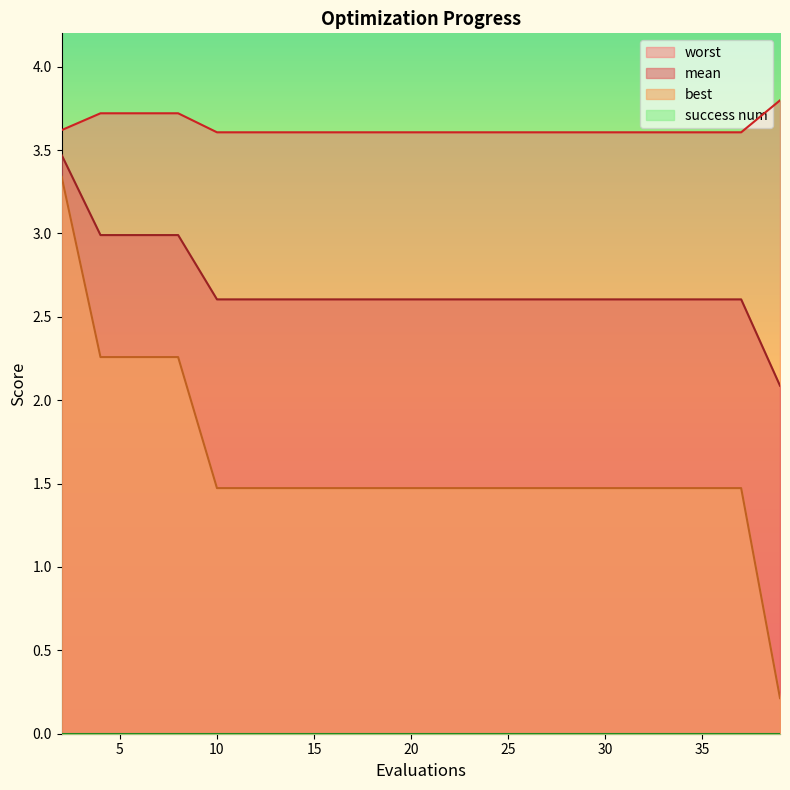

What is the value of the best point at the 4th from the left?

2.3